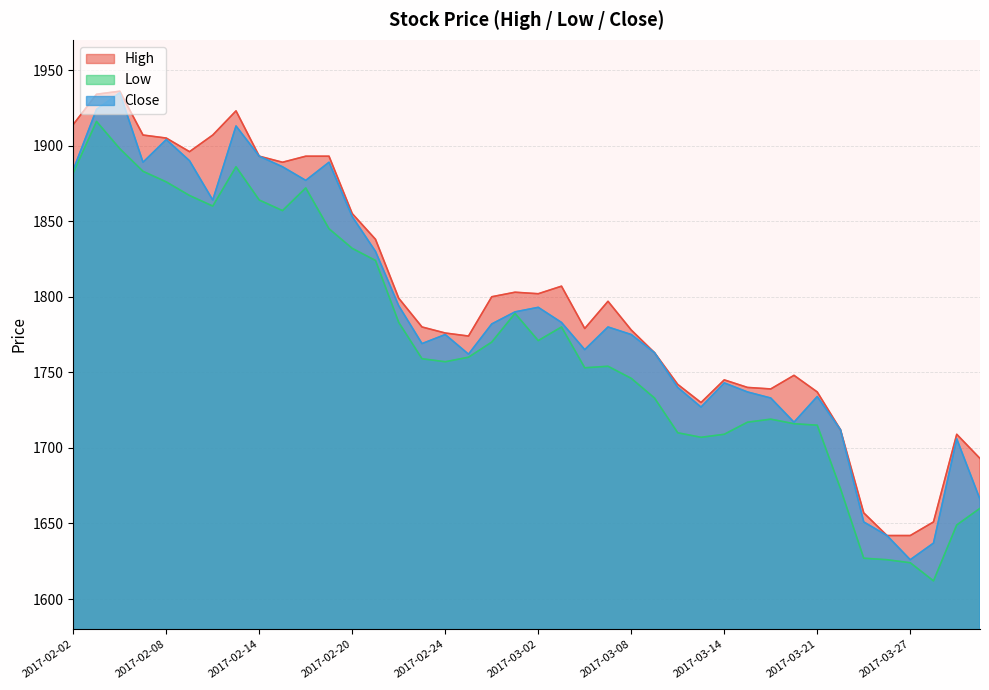

What is the total value across all series at 2017-02-14?

5650